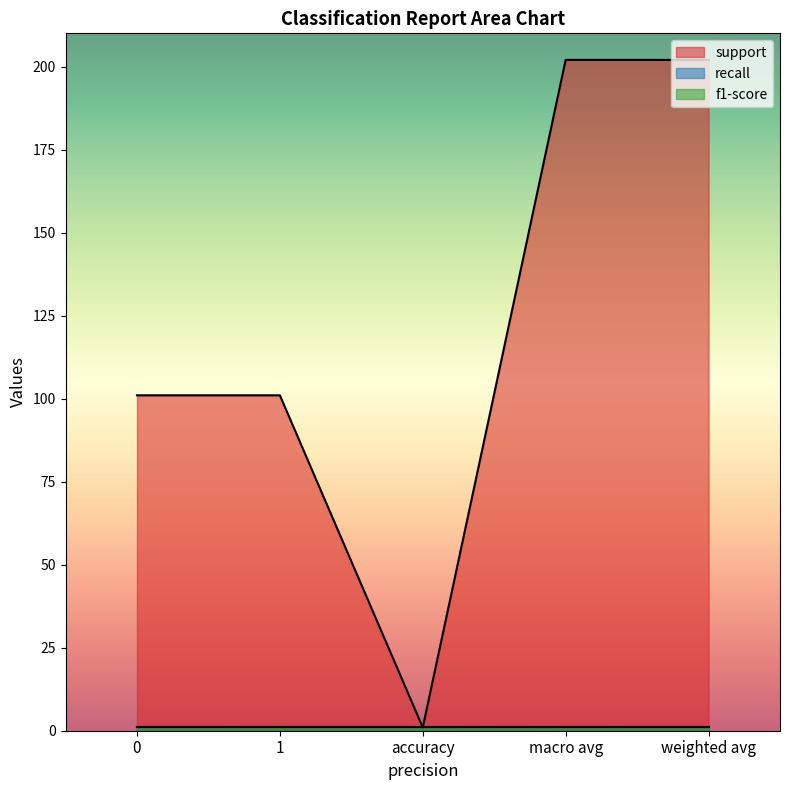

Where does the support series first go above 101?

macro avg